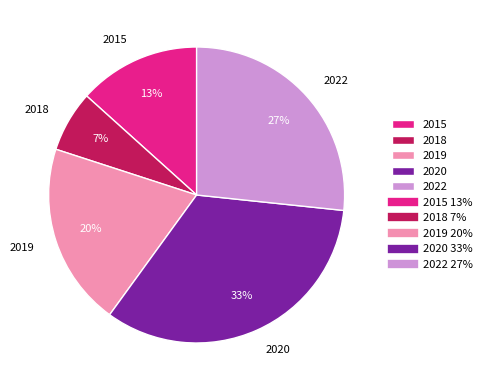

To the nearest percent, what is the average slice percentage?

20%